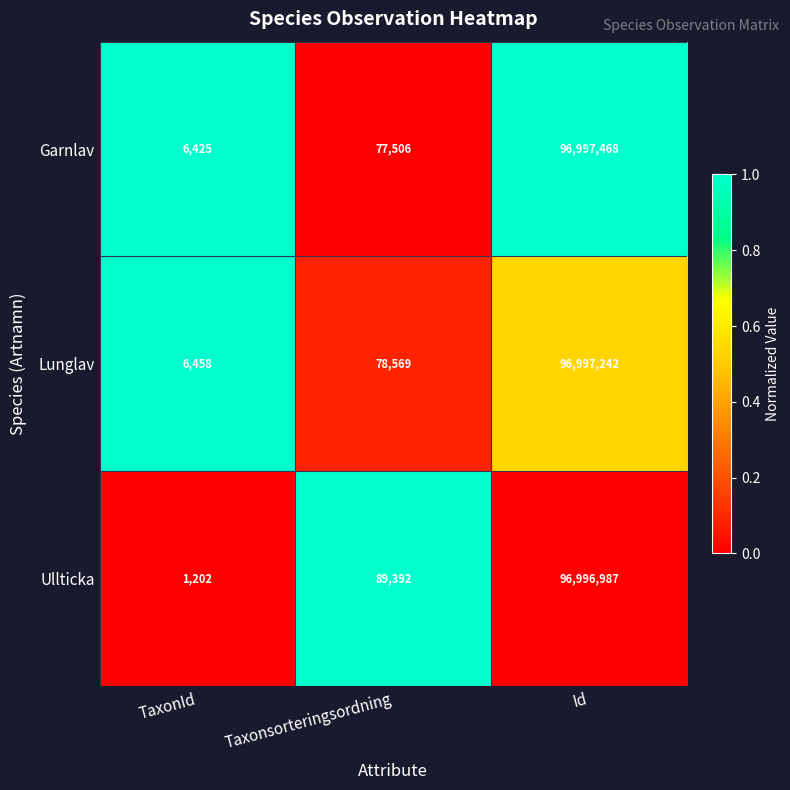

Which series has the largest total across all categories?

Ullticka